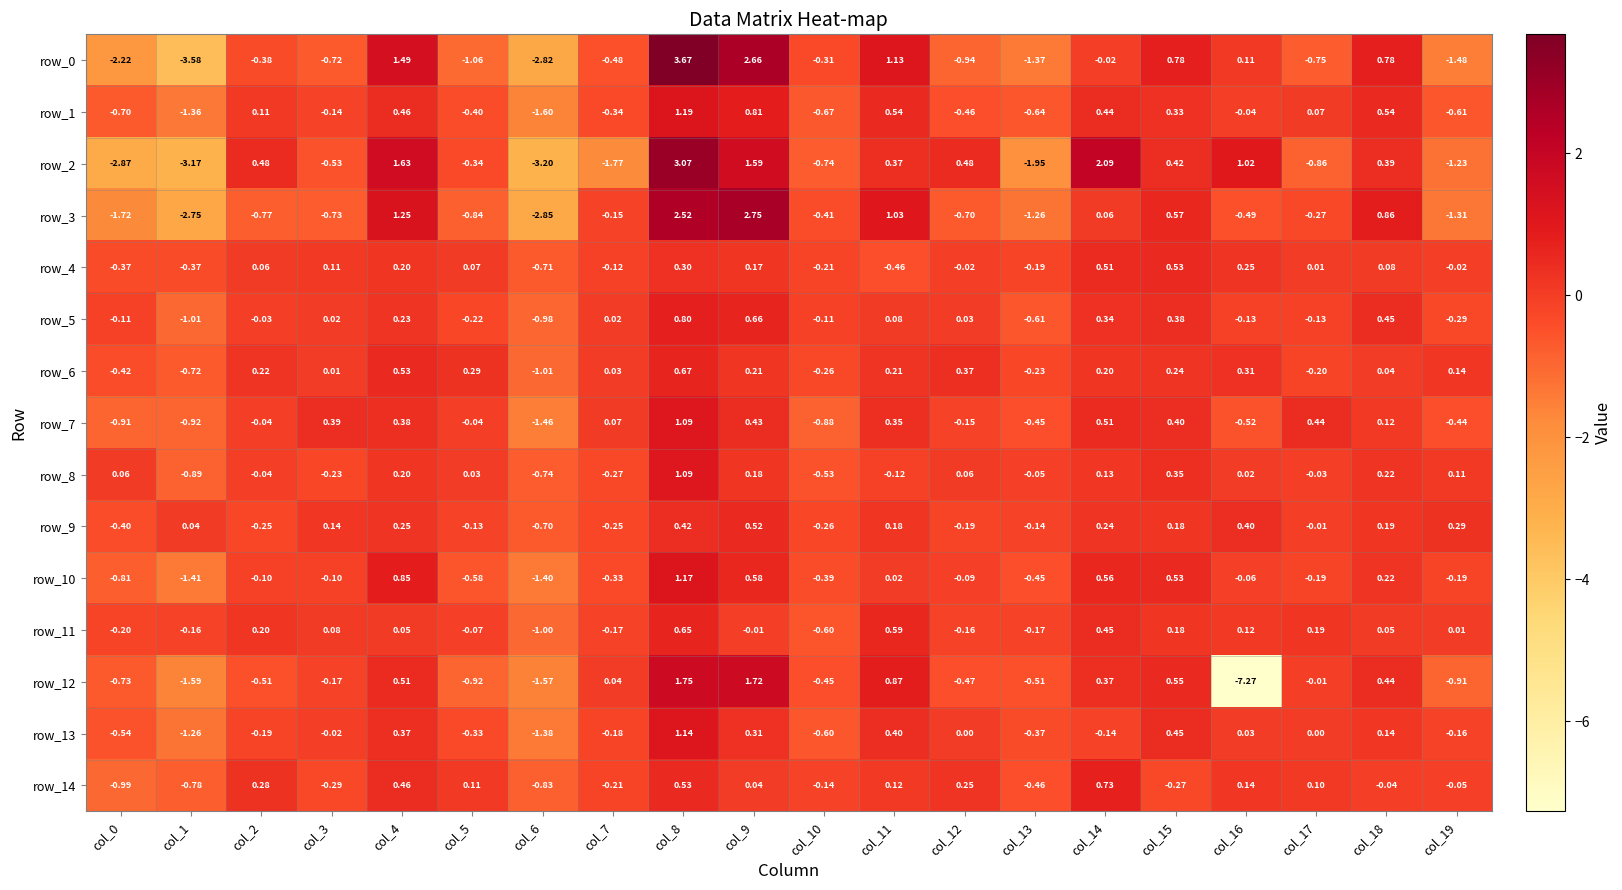

How many categories are shown in the chart?

20